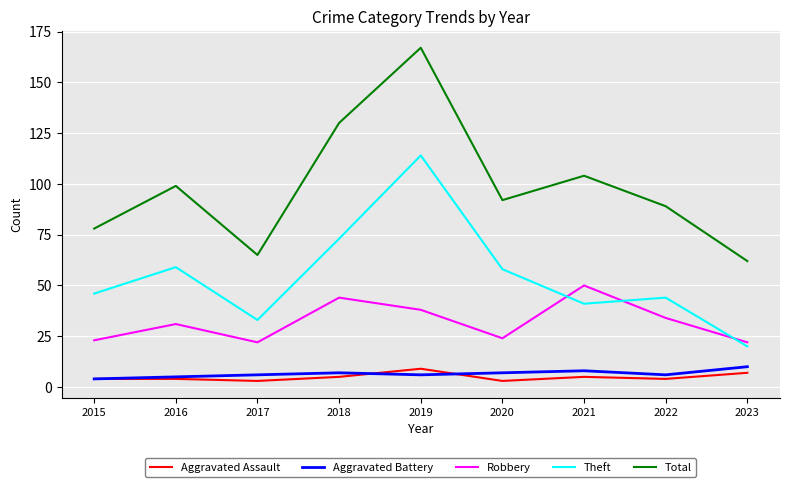

What is the spread (max minus min) of values at 2016?

95